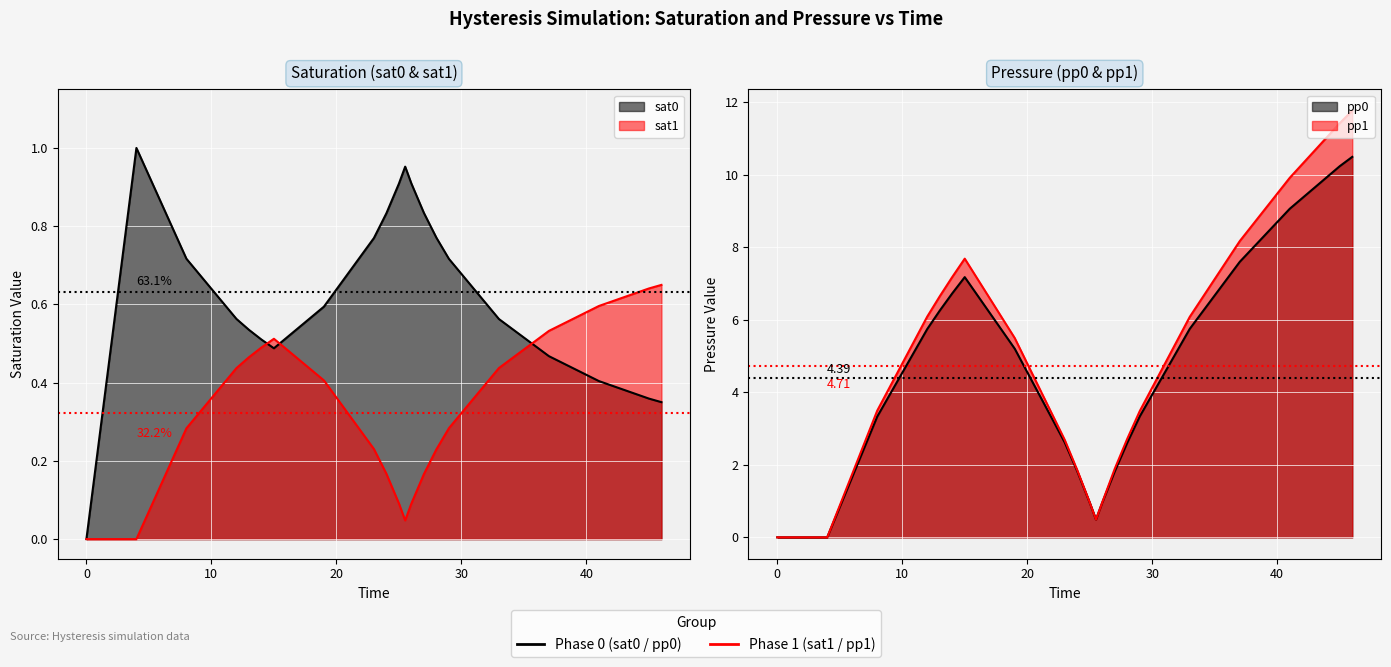

What is the average value of the sat1 series?

0.3